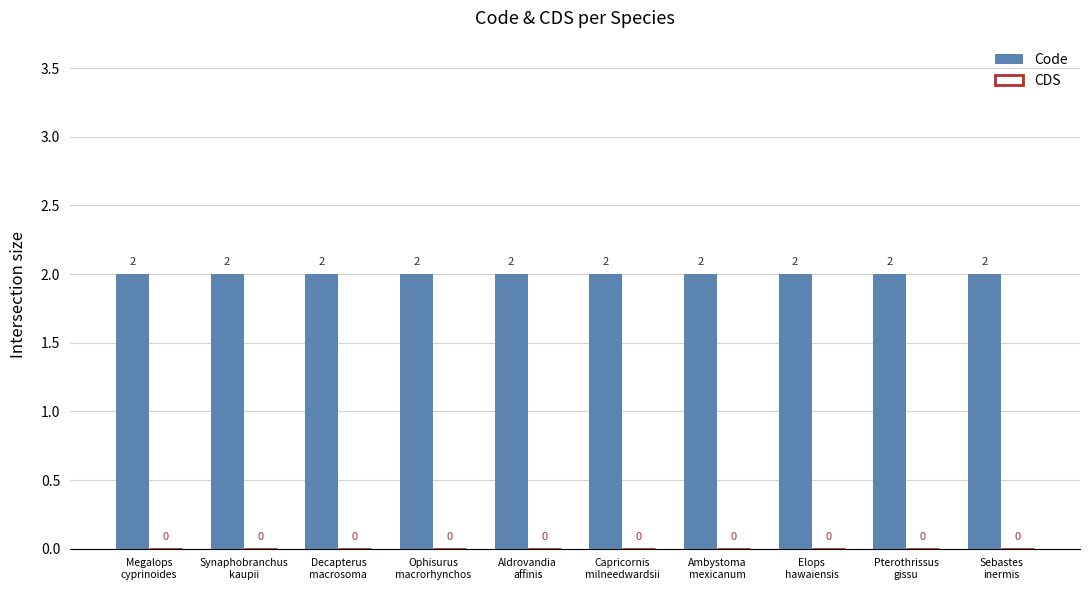

Are the bars horizontal?

No